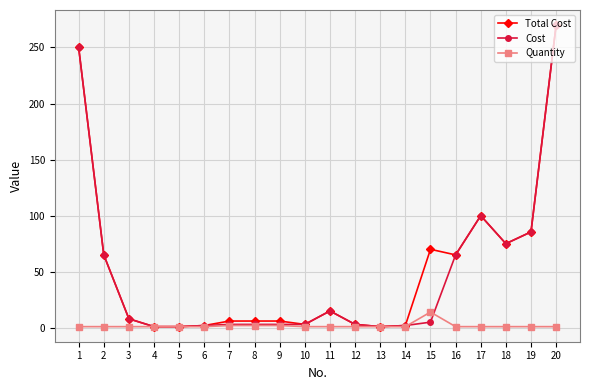

The Cost series shows 41.0 at 16. True or false?

False